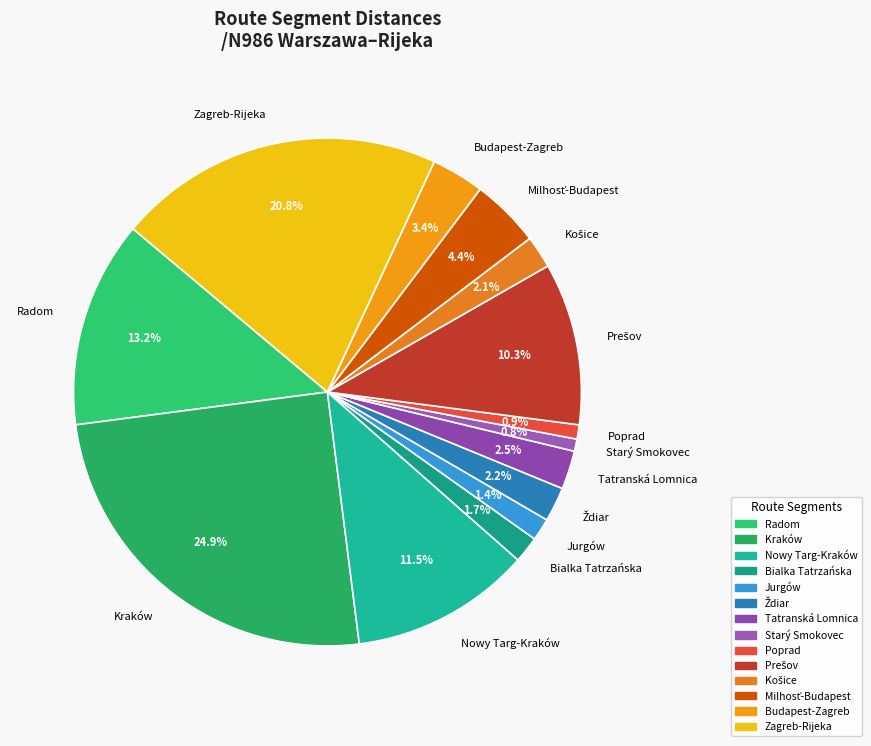

Which slice is the largest?

Kraków